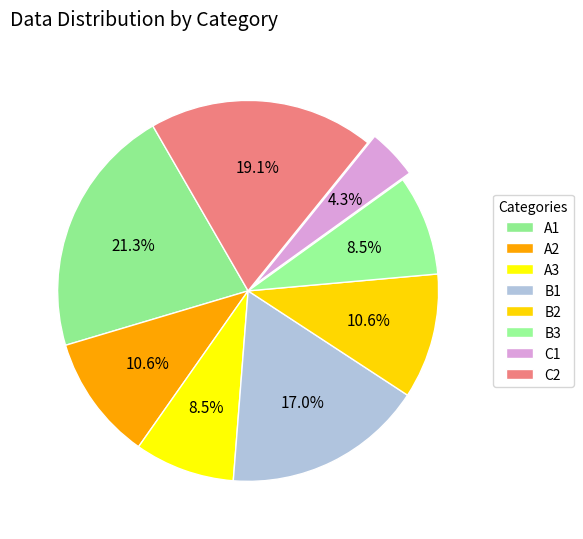

Count the number of slices in the pie.

8